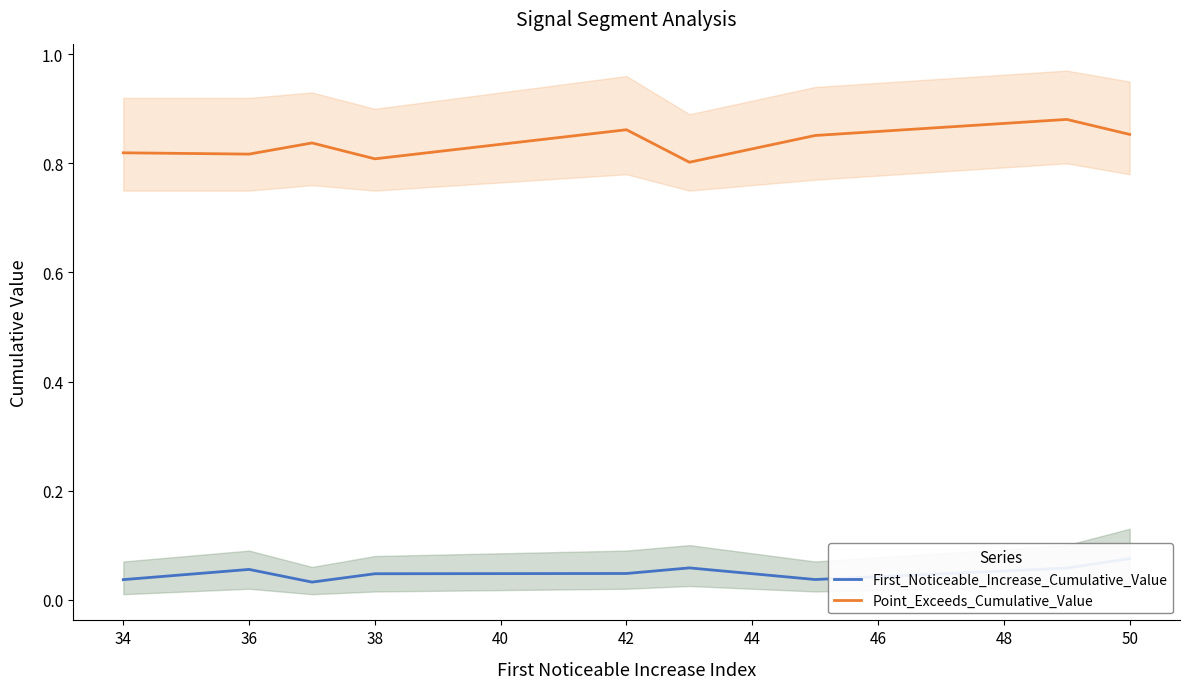

The value of Point_Exceeds_Cumulative_Value at 38 is 0.8. True or false?

True